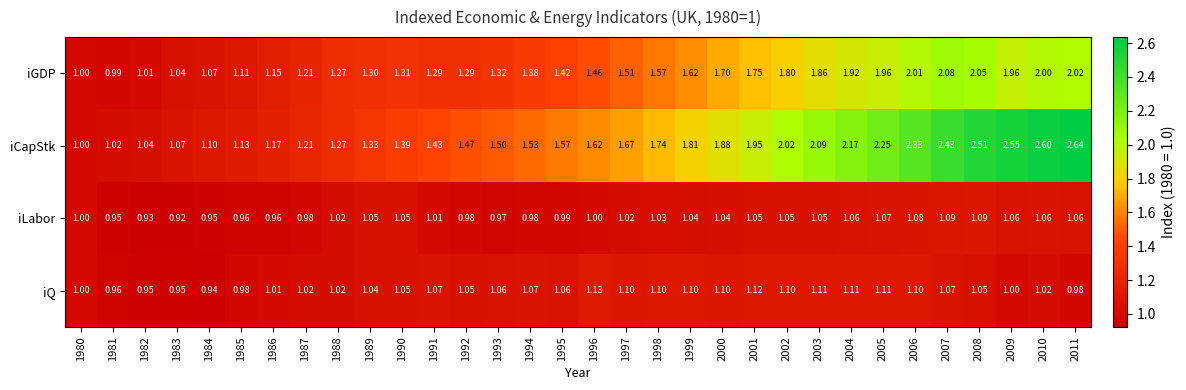

How many categories are shown in the chart?

32